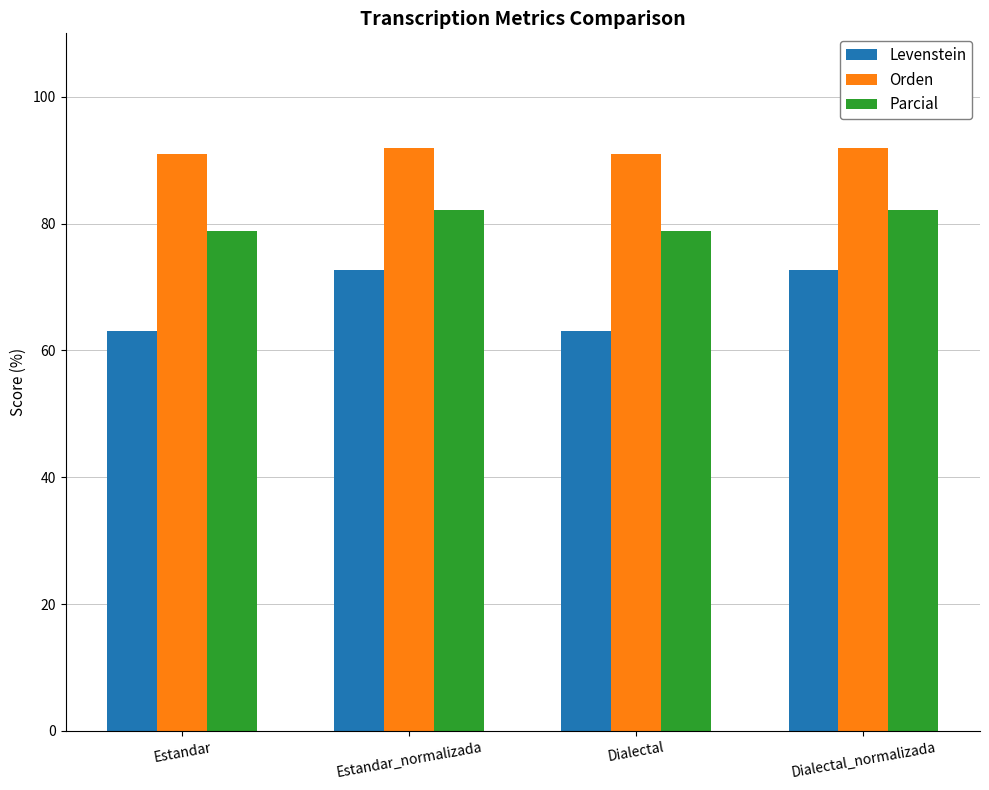

Which series has the largest total across all categories?

Orden